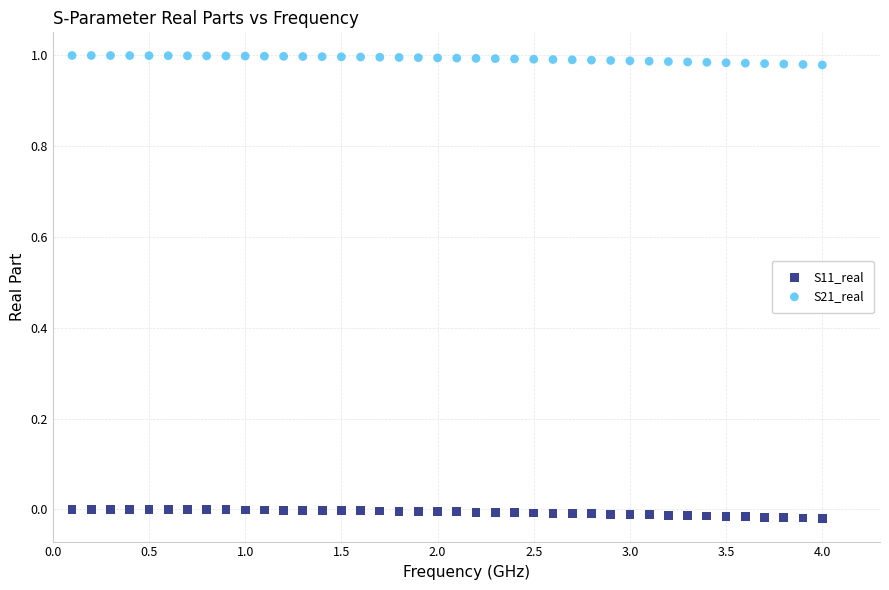

Which series reaches the maximum Y coordinate?

S21_real